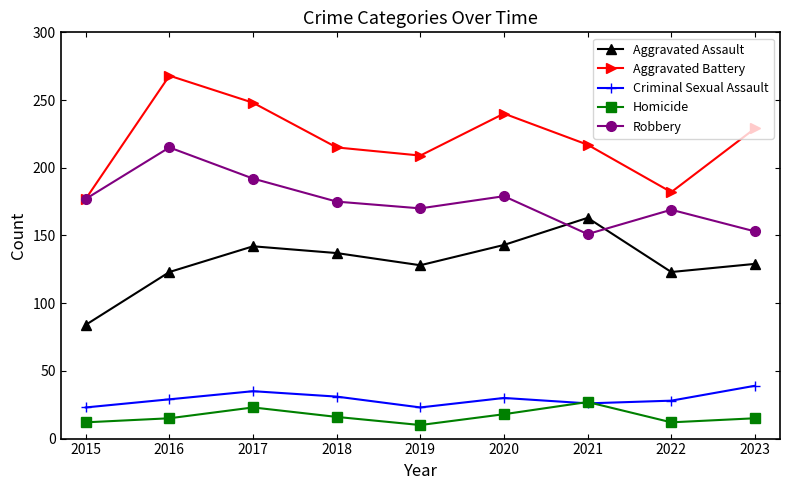

In Aggravated Assault, how many points are lower than both neighbors (excluding endpoints)?

2